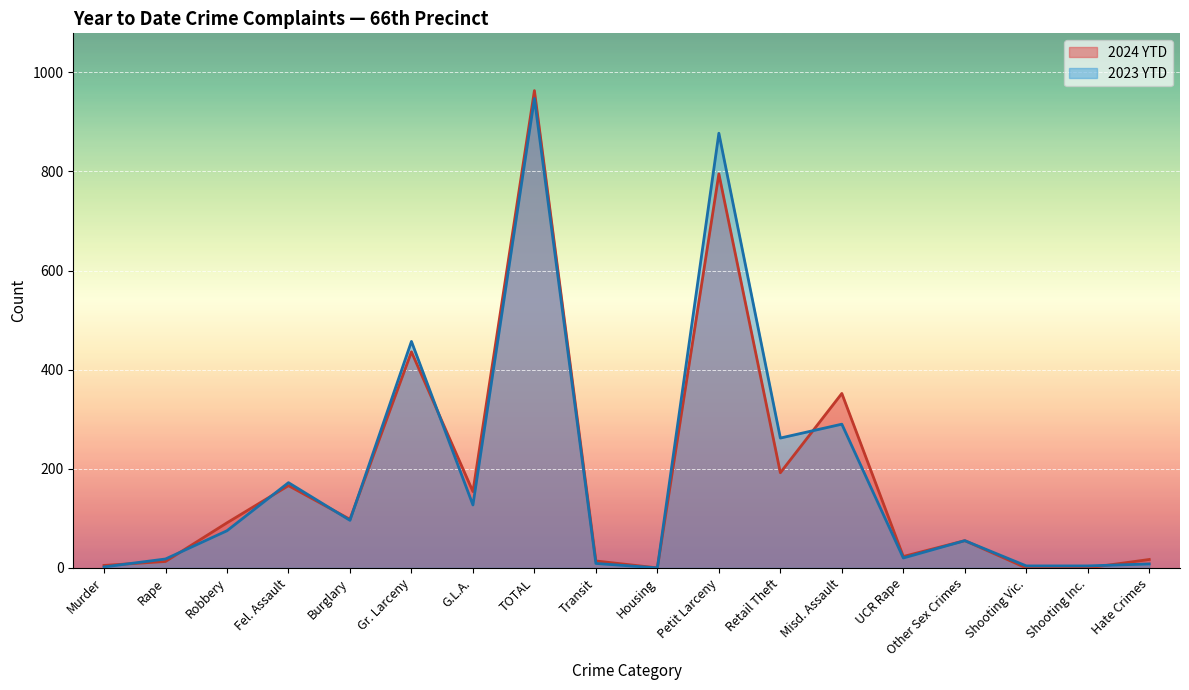

Reading right to left, list all the values displayed in this chart.

2024 YTD: 17	0	0	55	23	352	192	795	0	14	963	154	436	98	166	91	13	5
2023 YTD: 8	4	4	55	20	290	262	877	0	9	947	127	457	96	172	75	18	2